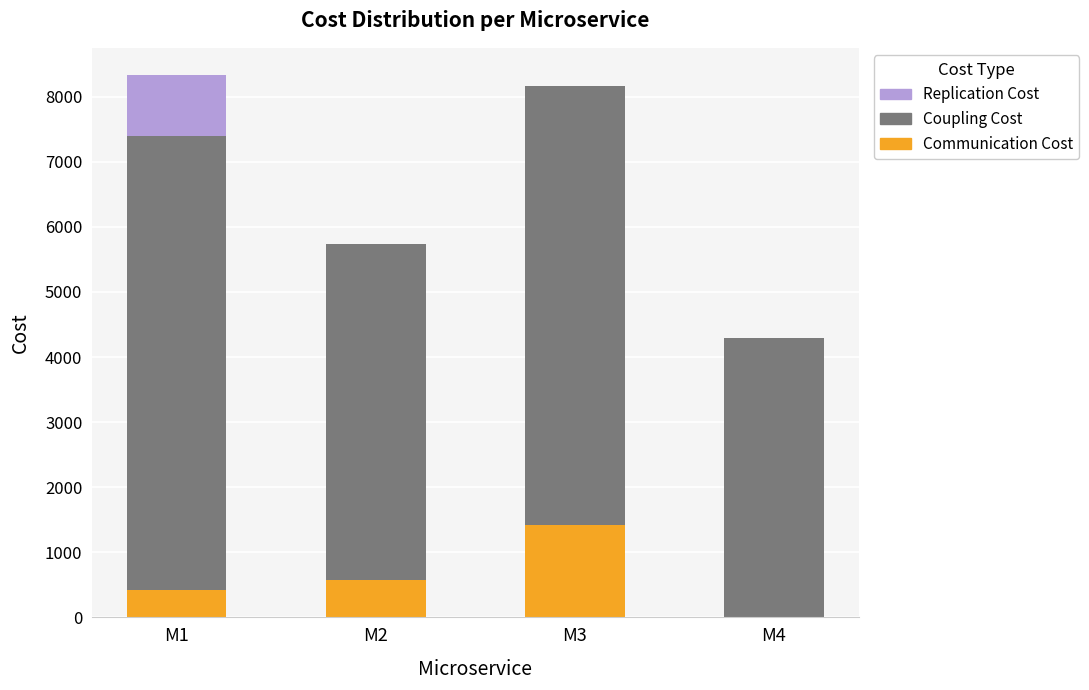

What is the sum of all Communication Cost values?

2420